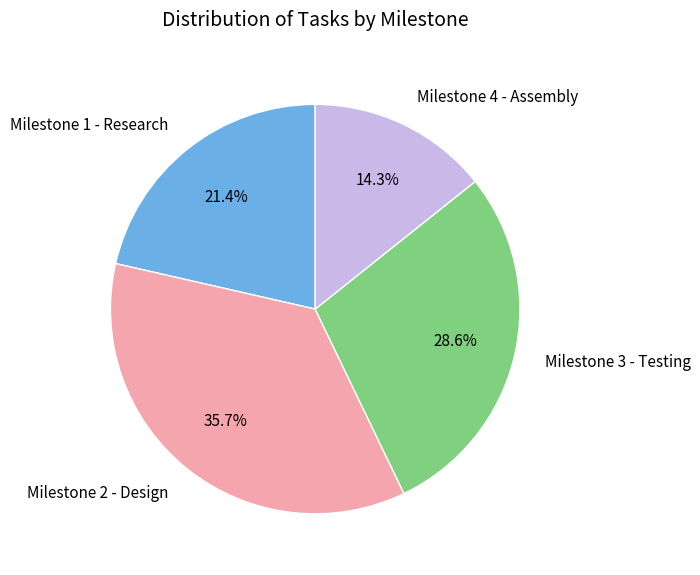

Combined, what portion of the pie is Milestone 2 - Design and Milestone 1 - Research?

57.1%